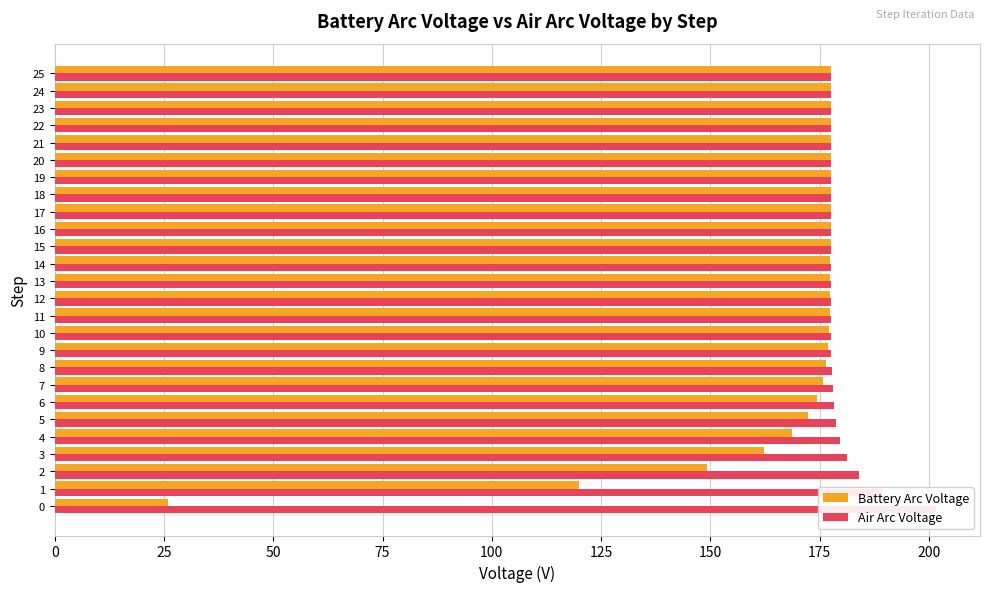

Which series has the largest total across all categories?

Air Arc Voltage